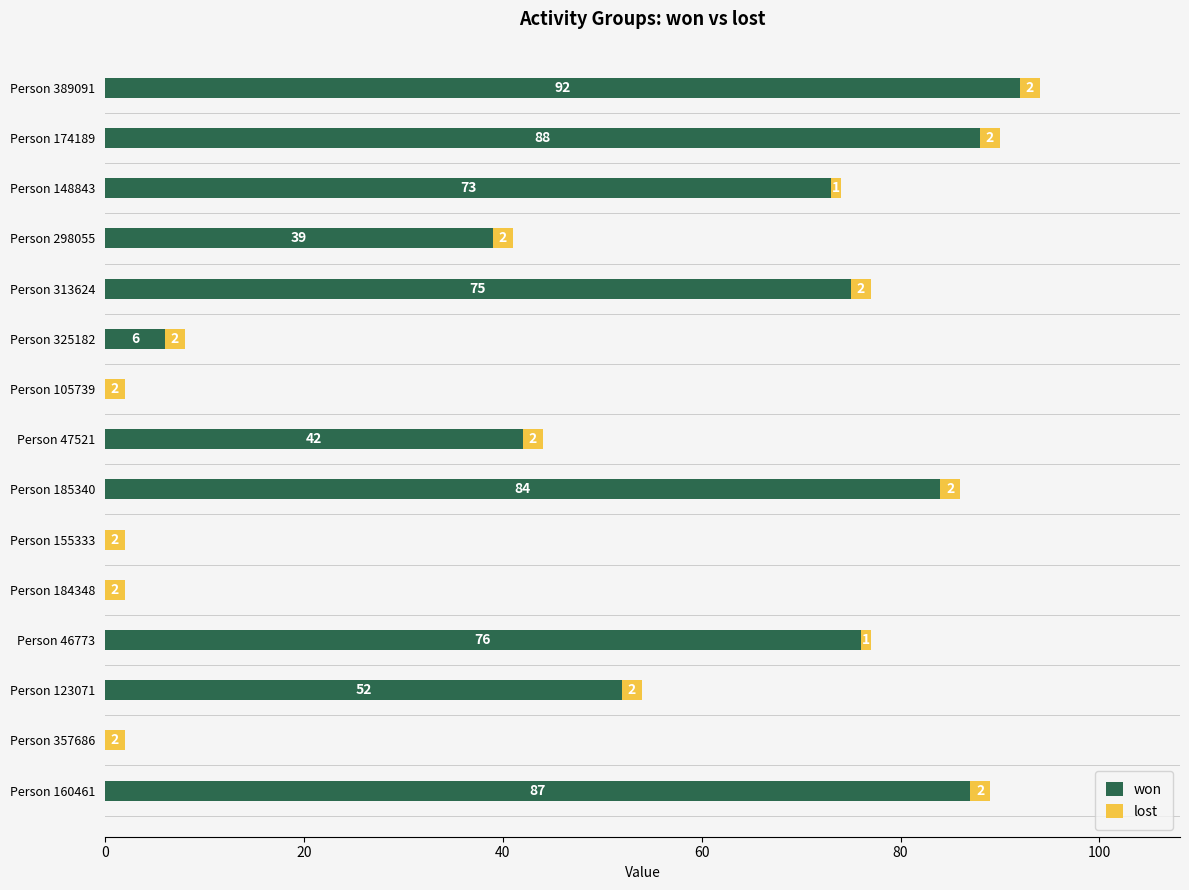

True or false: won has a value of 52 at Person 123071.

True